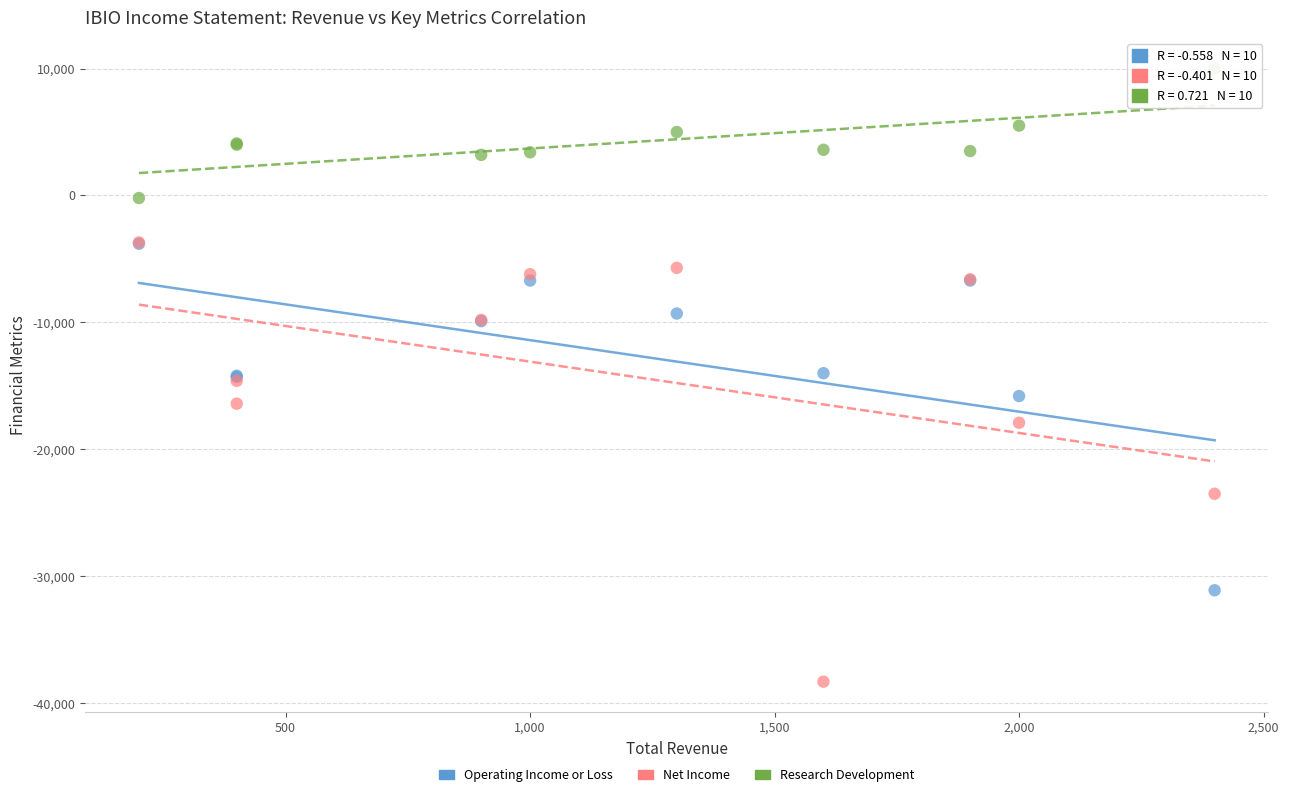

Which series has the widest spread of Y values?

Net Income